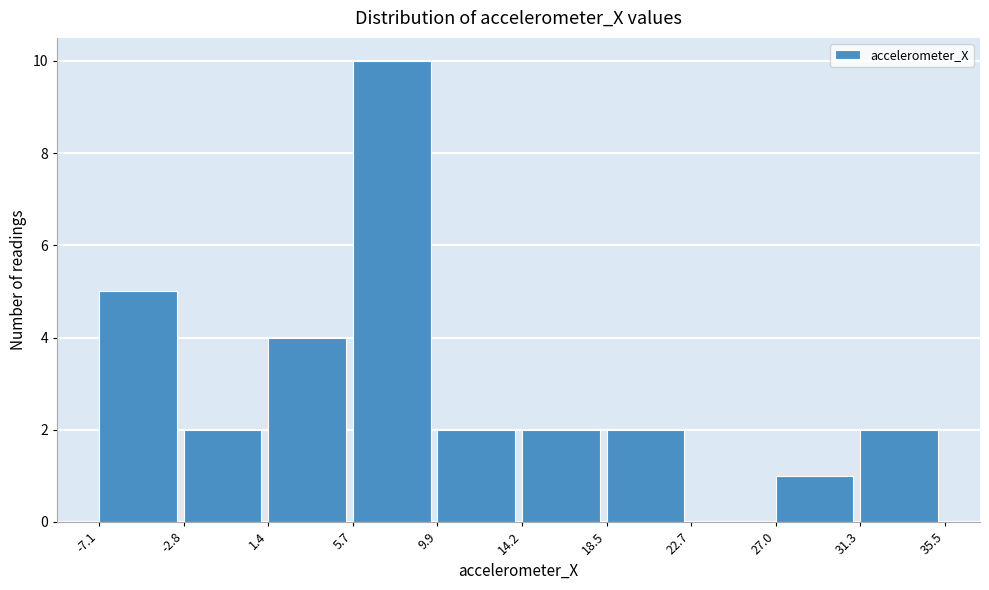

What is the height of the bar covering 5.7 to 9.9 on the x-axis? The values are not printed on the chart, so give them approximately, as read against the axis.

10